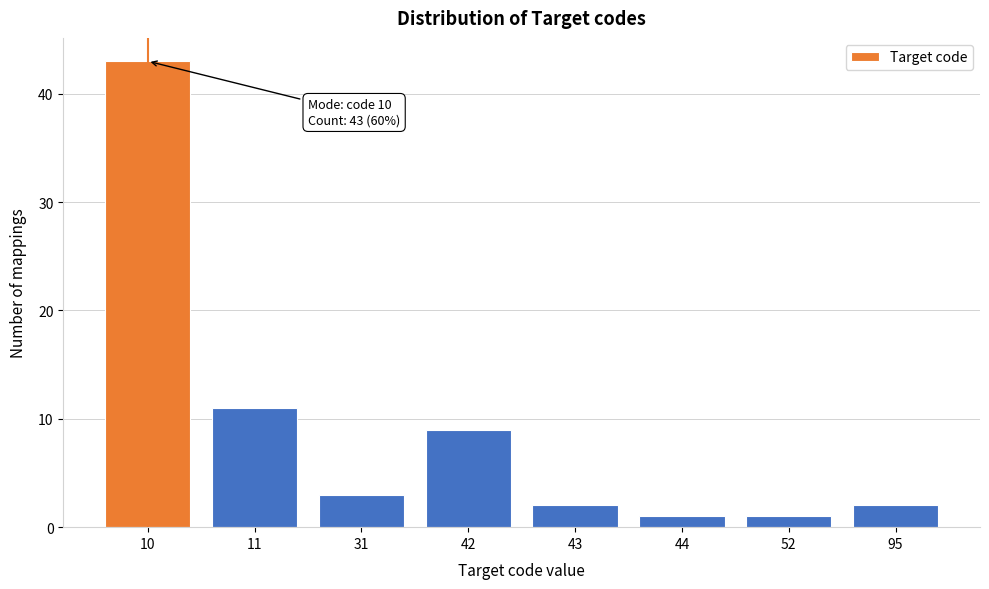

Reading left to right, extract all data points from this chart.

10=43	11=11	31=3	42=9	43=2	44=1	52=1	95=2